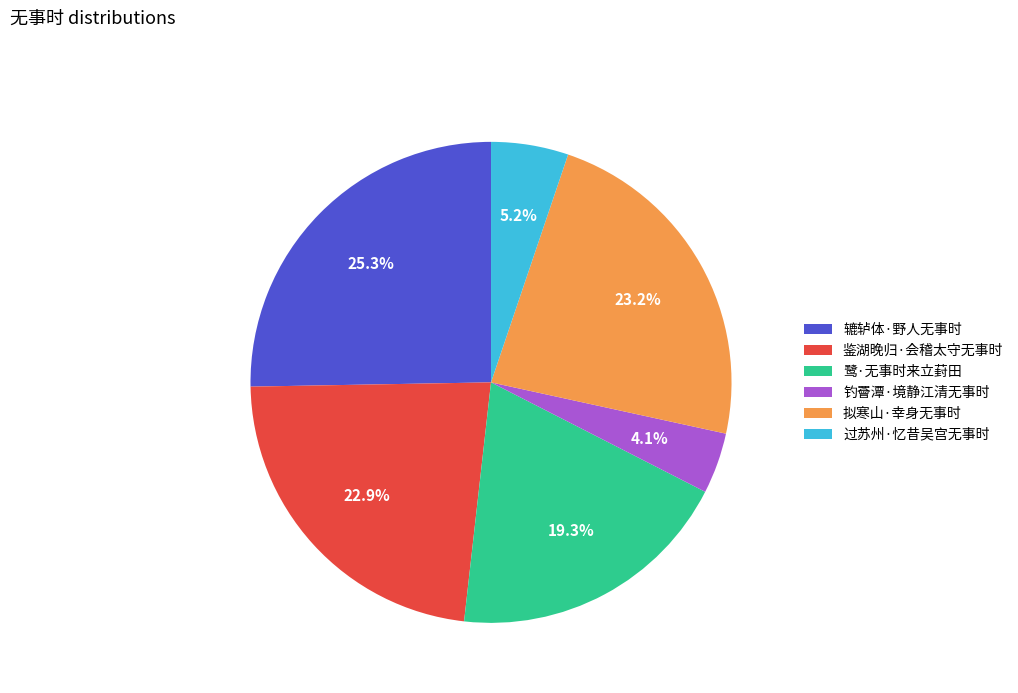

What percentage do 辘轳体·野人无事时 and 拟寒山·幸身无事时 together represent?

48.5%